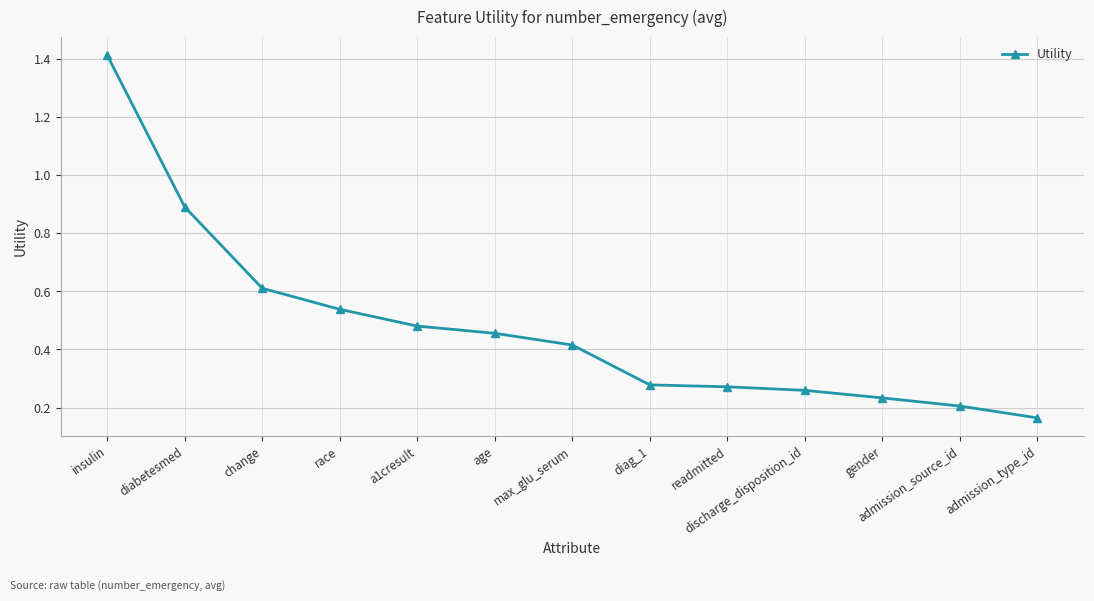

Which label corresponds to the largest value in the chart?

insulin